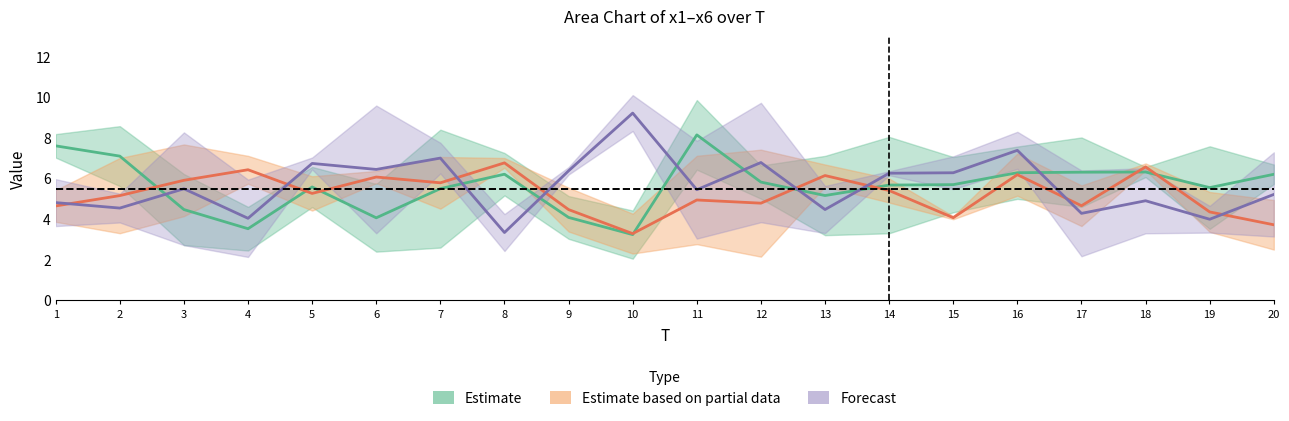

Which category has the lowest value in the x3 series?

12